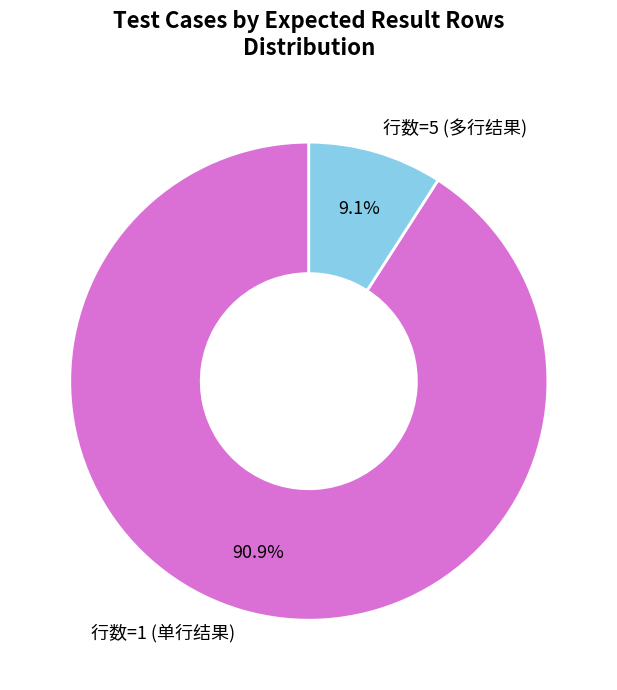

How many slices are in this pie chart?

2